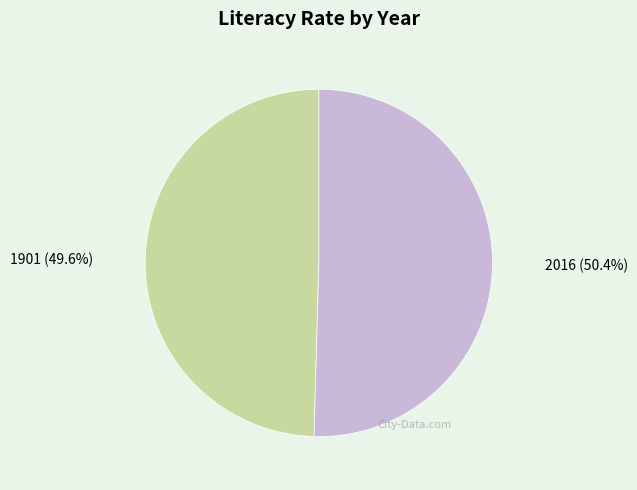

Is it true that 2016 is 50% of the pie?

True